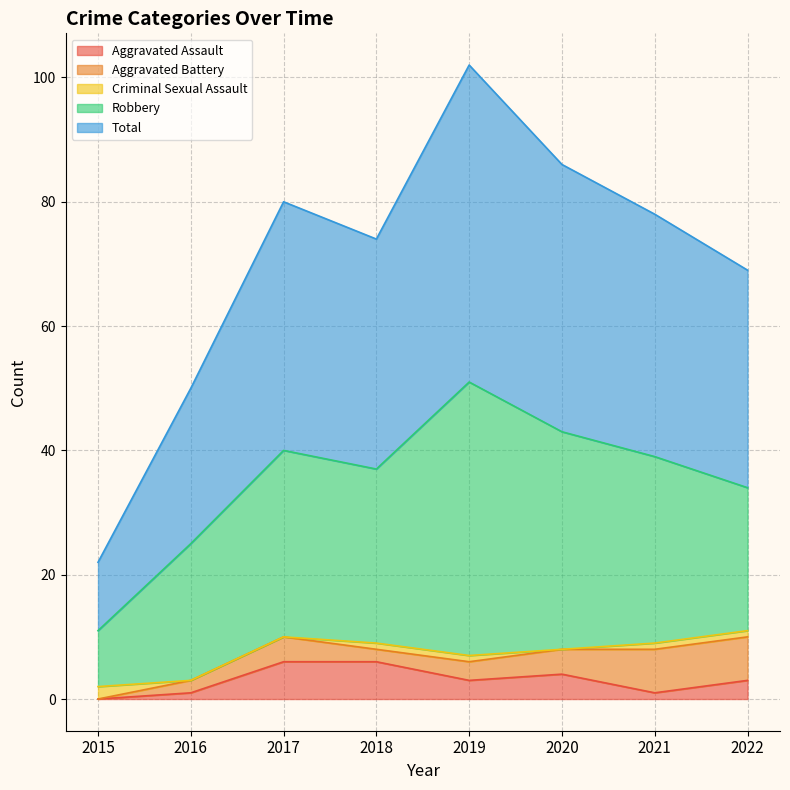

What is the maximum value for Aggravated Assault?

6